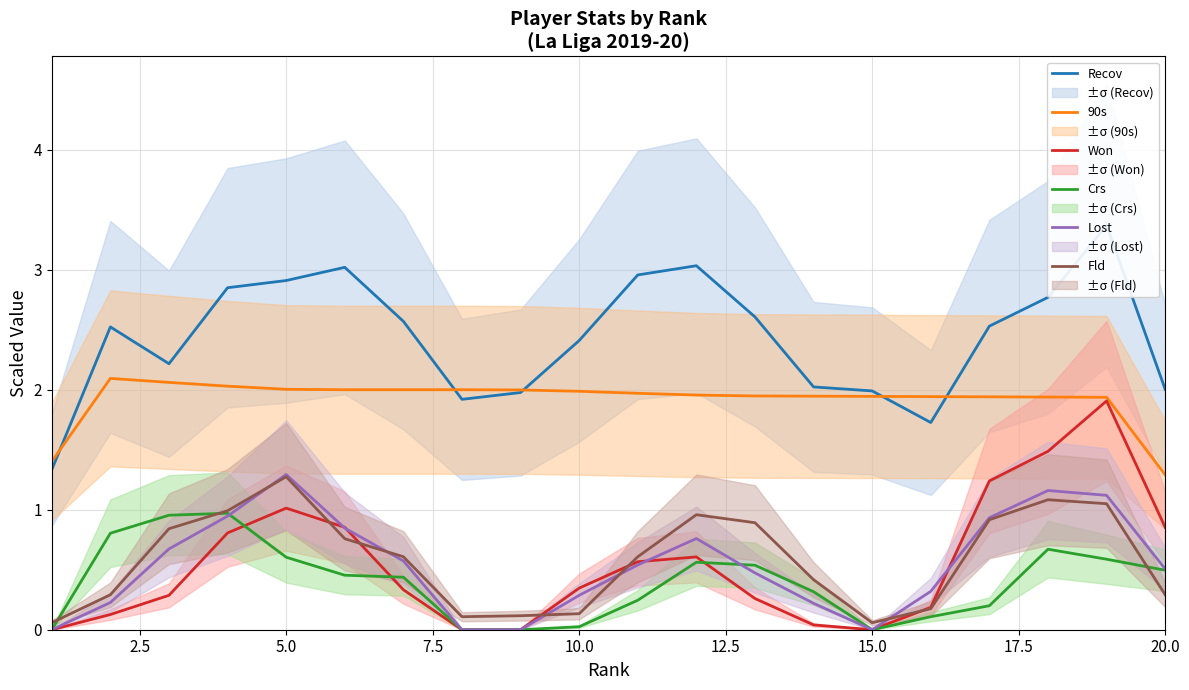

True or false: Crs and Lost cross at least once.

True